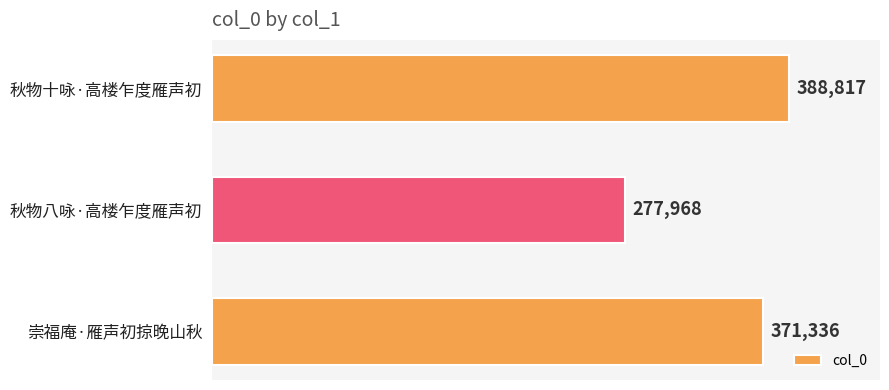

How many series are shown in this chart?

1